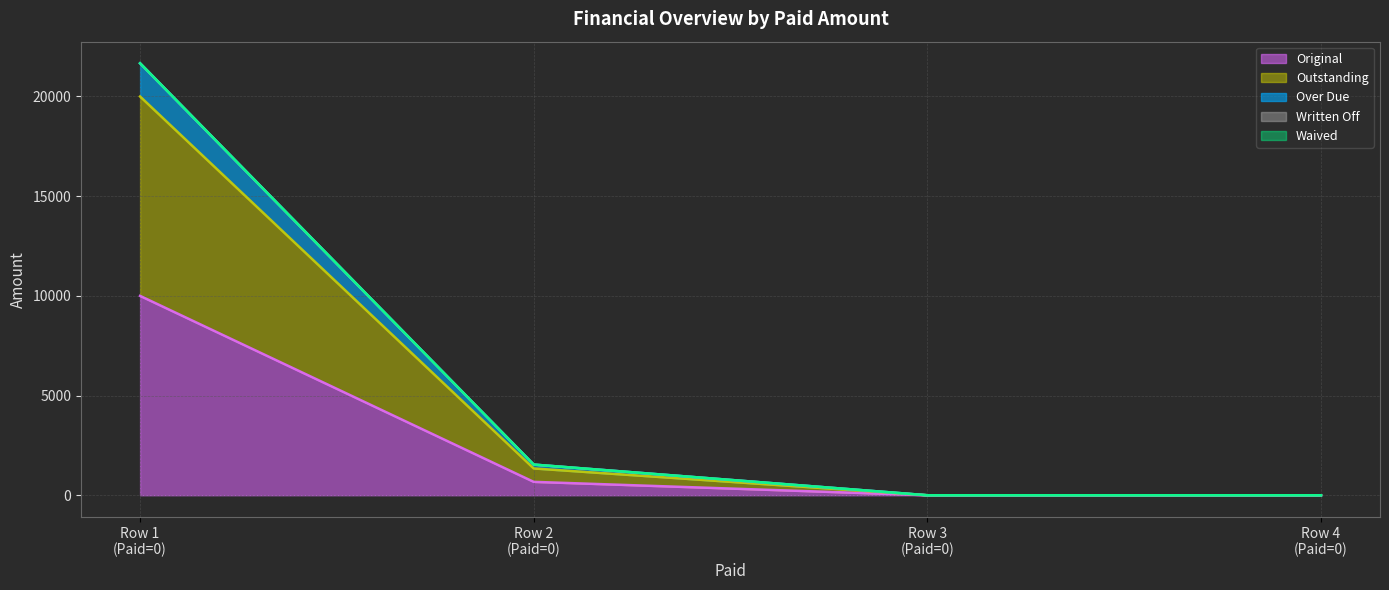

How many positive values does the Over Due series have?

2